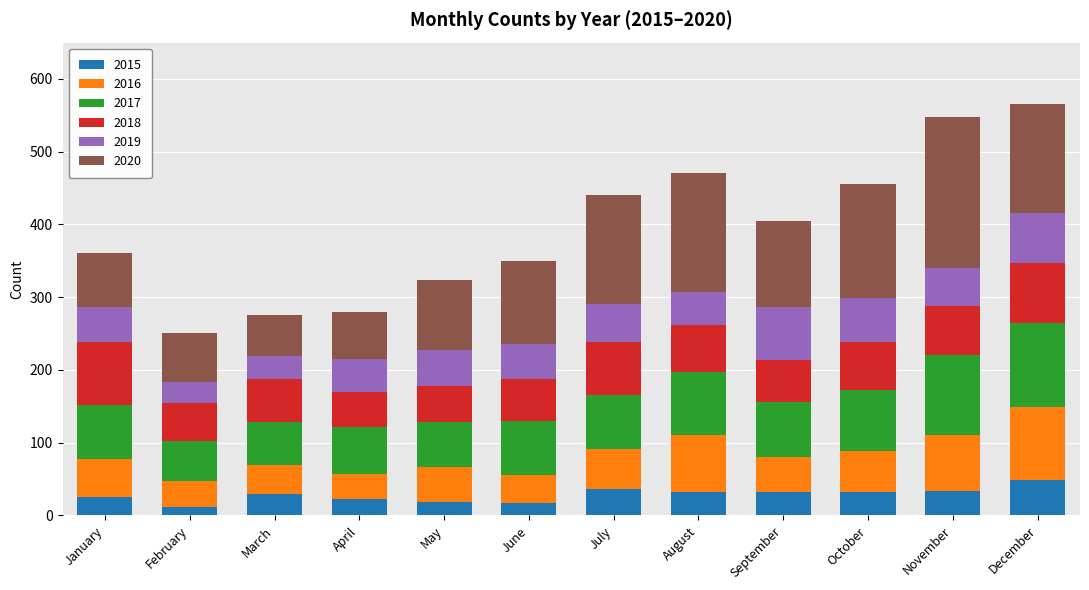

What is the total value across all series at December?

565